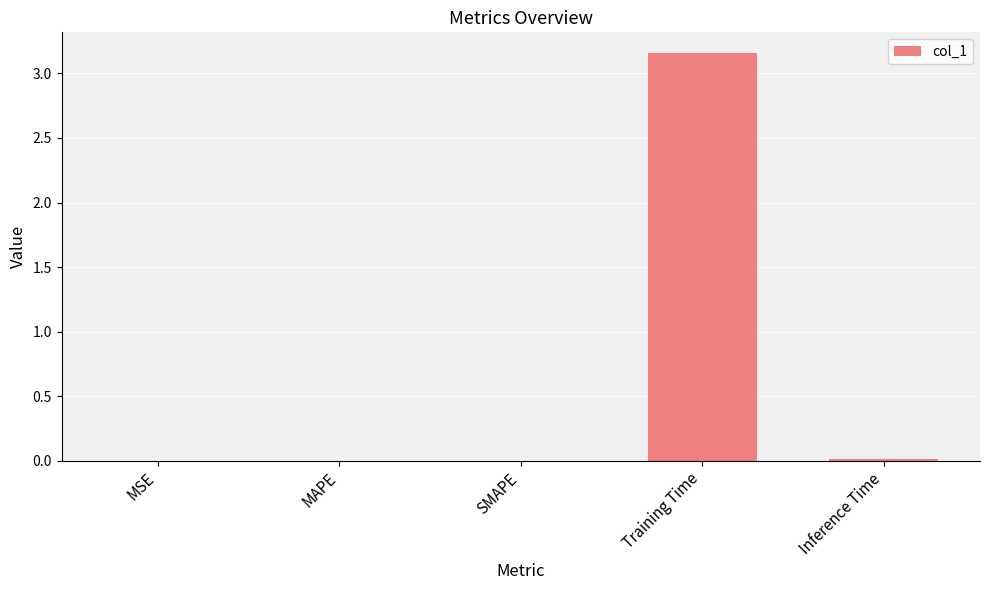

What is the average value?

0.6